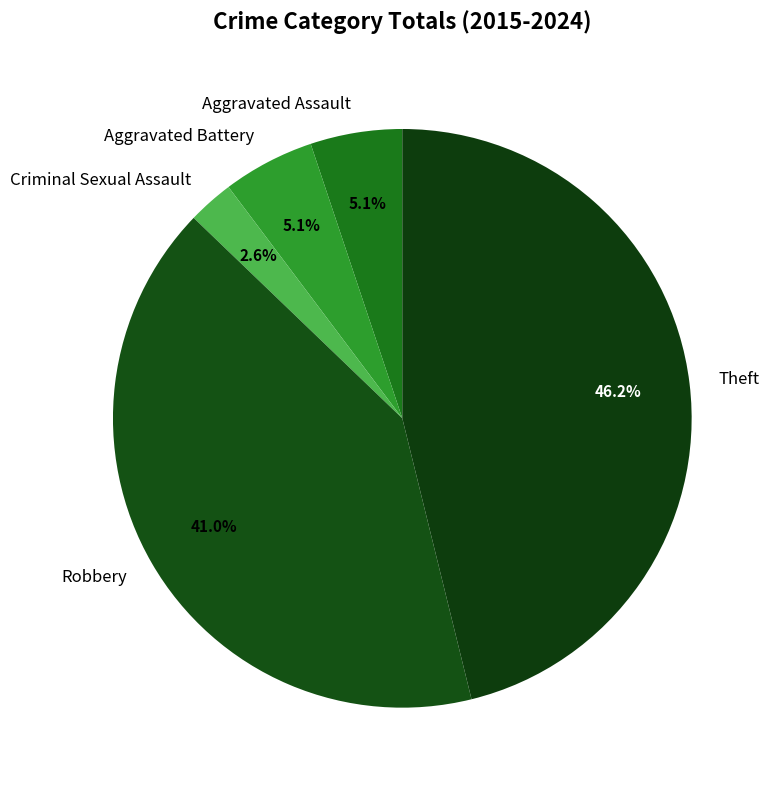

To the nearest percent, what is the difference between the Robbery and Criminal Sexual Assault slice percentages?

38%